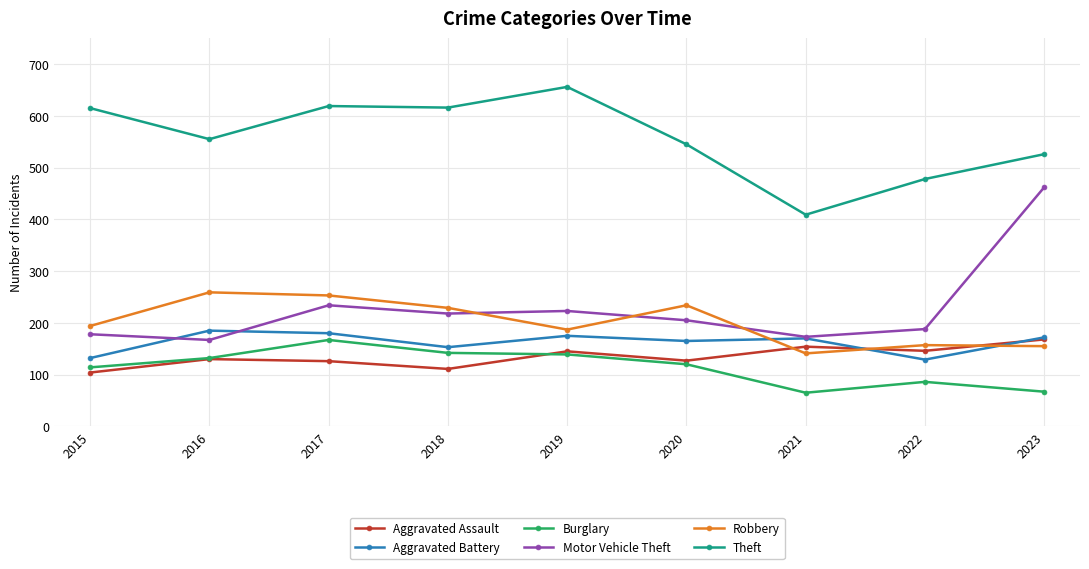

What is the sum of all Theft values?

5019